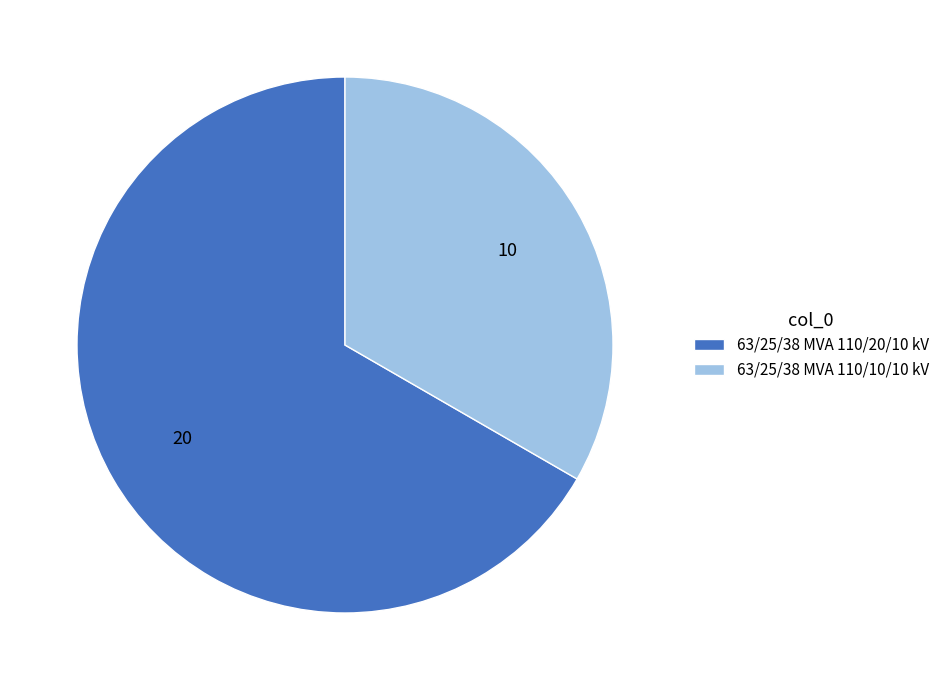

Which category has the biggest portion of the pie?

63/25/38 MVA 110/20/10 kV